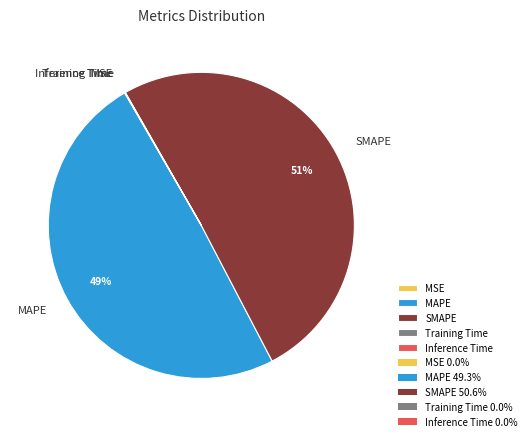

The SMAPE slice represents 51% of the pie. True or false?

True